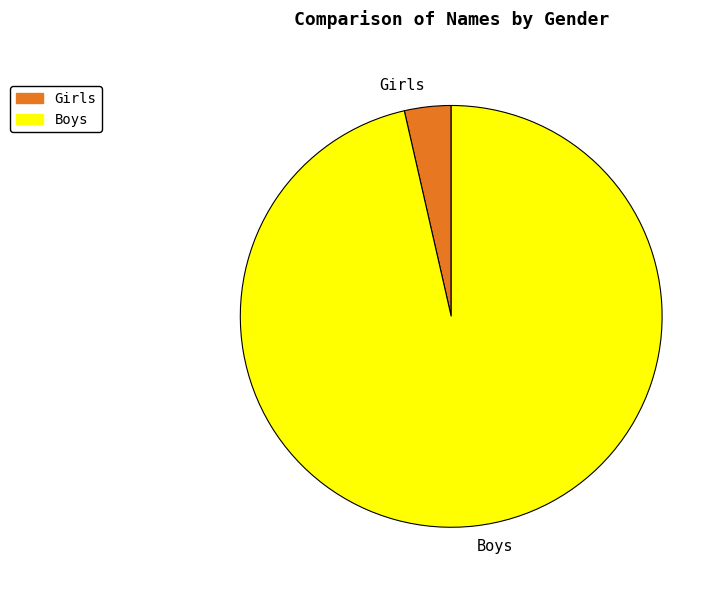

Count the number of slices in the pie.

2